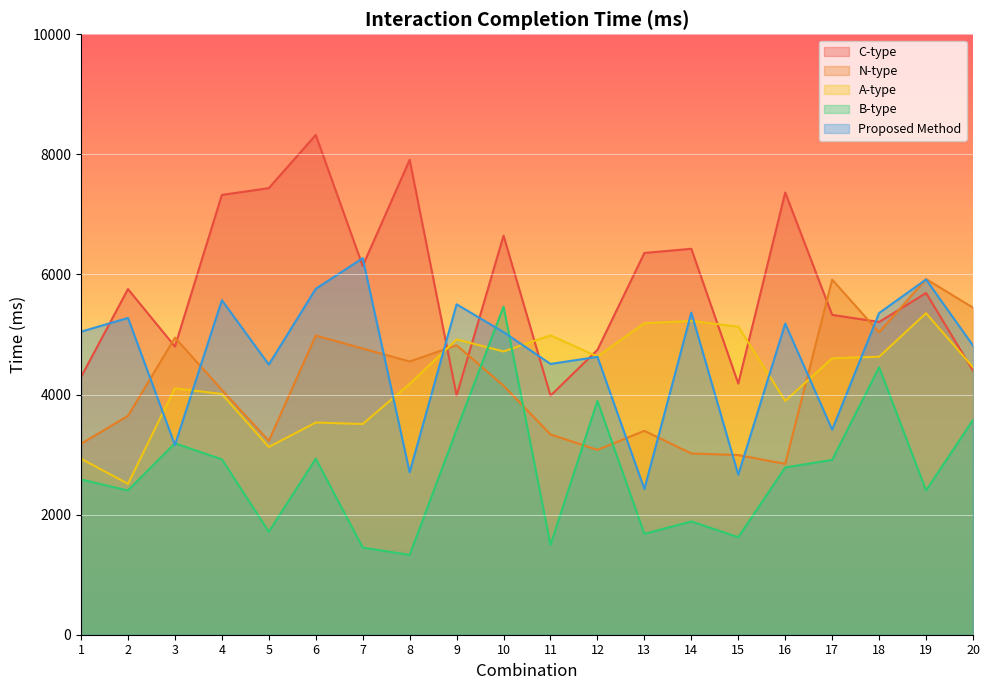

List the series in order of their peak value, highest first.

C-type, Proposed Method, N-type, B-type, A-type